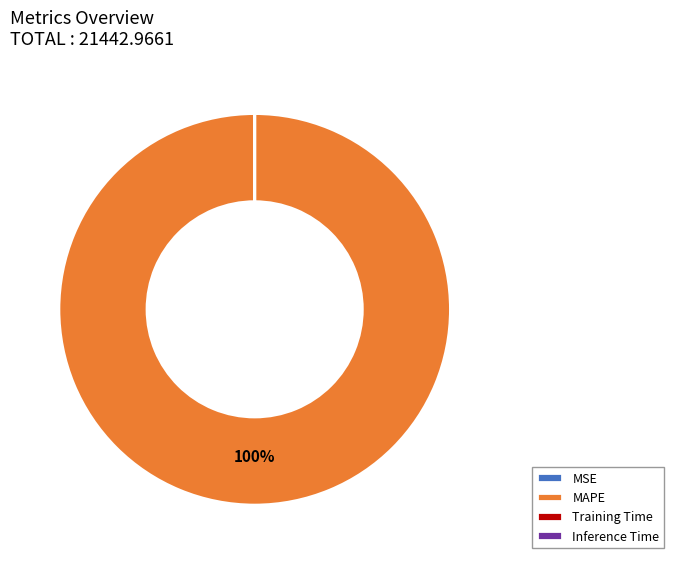

Which category has the biggest portion of the pie?

MAPE